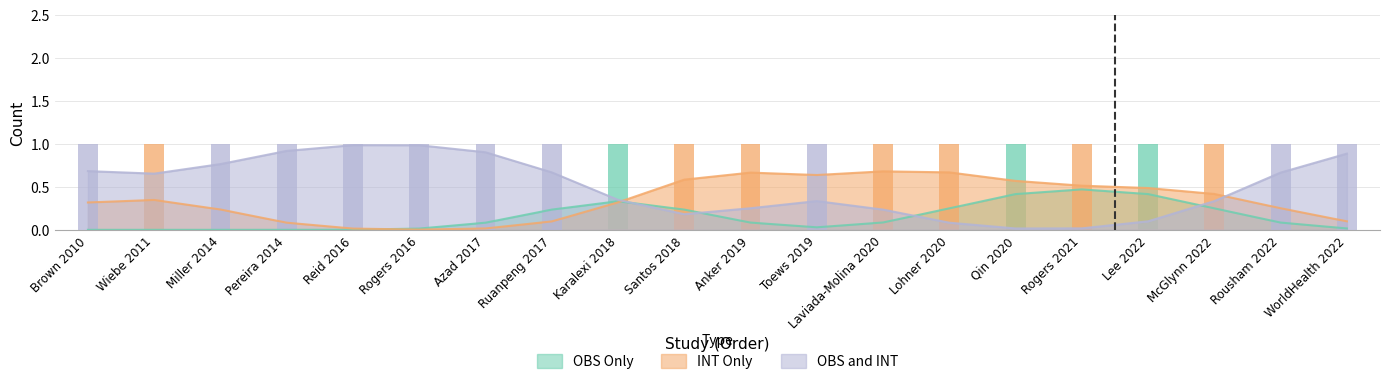

How many bars are there in each group?

3